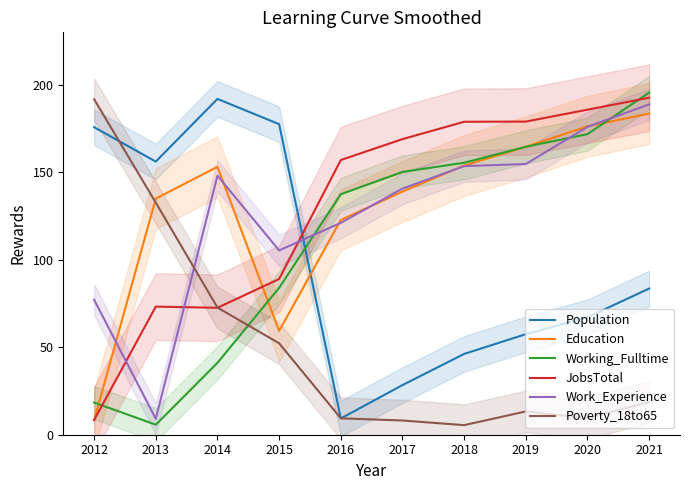

The value of Working_Fulltime at 2017 is 150.2. True or false?

True